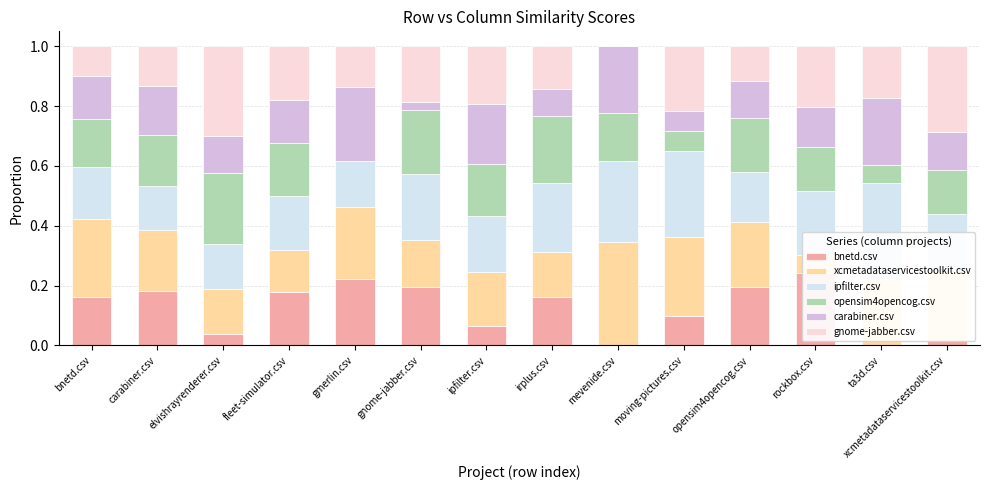

Reading left to right, list all the values displayed in this chart.

bnetd.csv: bnetd.csv=0.2	carabiner.csv=0.2	elvishrayrenderer.csv=0.0	fleet-simulator.csv=0.2	gmerlin.csv=0.2	gnome-jabber.csv=0.2	ipfilter.csv=0.1	irplus.csv=0.2	mevenide.csv=0.0	moving-pictures.csv=0.1	opensim4opencog.csv=0.2	rockbox.csv=0.2	ta3d.csv=0.0	xcmetadataservicestoolkit.csv=0.0
xcmetadataservicestoolkit.csv: bnetd.csv=0.3	carabiner.csv=0.2	elvishrayrenderer.csv=0.2	fleet-simulator.csv=0.1	gmerlin.csv=0.2	gnome-jabber.csv=0.2	ipfilter.csv=0.2	irplus.csv=0.1	mevenide.csv=0.3	moving-pictures.csv=0.3	opensim4opencog.csv=0.2	rockbox.csv=0.1	ta3d.csv=0.2	xcmetadataservicestoolkit.csv=0.2
ipfilter.csv: bnetd.csv=0.2	carabiner.csv=0.1	elvishrayrenderer.csv=0.2	fleet-simulator.csv=0.2	gmerlin.csv=0.2	gnome-jabber.csv=0.2	ipfilter.csv=0.2	irplus.csv=0.2	mevenide.csv=0.3	moving-pictures.csv=0.3	opensim4opencog.csv=0.2	rockbox.csv=0.2	ta3d.csv=0.3	xcmetadataservicestoolkit.csv=0.2
opensim4opencog.csv: bnetd.csv=0.2	carabiner.csv=0.2	elvishrayrenderer.csv=0.2	fleet-simulator.csv=0.2	gmerlin.csv=0.0	gnome-jabber.csv=0.2	ipfilter.csv=0.2	irplus.csv=0.2	mevenide.csv=0.2	moving-pictures.csv=0.1	opensim4opencog.csv=0.2	rockbox.csv=0.1	ta3d.csv=0.1	xcmetadataservicestoolkit.csv=0.1
carabiner.csv: bnetd.csv=0.1	carabiner.csv=0.2	elvishrayrenderer.csv=0.1	fleet-simulator.csv=0.1	gmerlin.csv=0.2	gnome-jabber.csv=0.0	ipfilter.csv=0.2	irplus.csv=0.1	mevenide.csv=0.2	moving-pictures.csv=0.1	opensim4opencog.csv=0.1	rockbox.csv=0.1	ta3d.csv=0.2	xcmetadataservicestoolkit.csv=0.1
gnome-jabber.csv: bnetd.csv=0.1	carabiner.csv=0.1	elvishrayrenderer.csv=0.3	fleet-simulator.csv=0.2	gmerlin.csv=0.1	gnome-jabber.csv=0.2	ipfilter.csv=0.2	irplus.csv=0.1	mevenide.csv=0.0	moving-pictures.csv=0.2	opensim4opencog.csv=0.1	rockbox.csv=0.2	ta3d.csv=0.2	xcmetadataservicestoolkit.csv=0.3